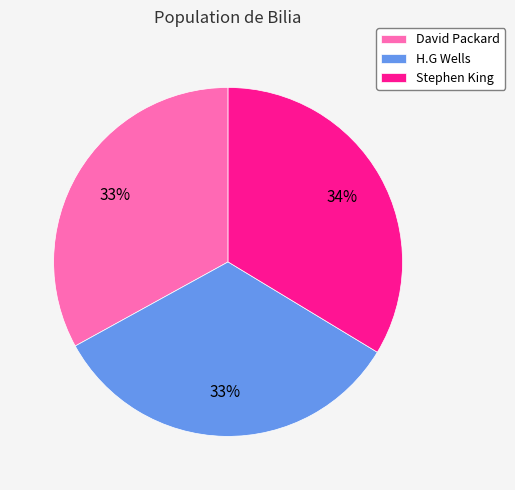

Count the number of slices in the pie.

3